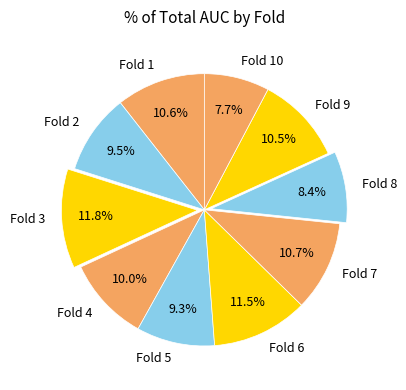

Which category has the smallest portion of the pie?

Fold 10